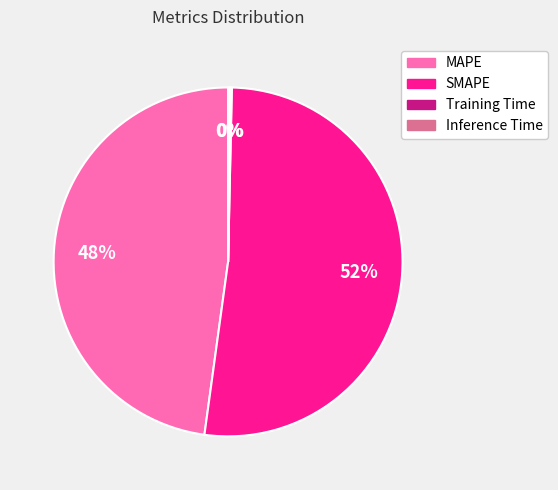

Is it true that SMAPE is 52% of the pie?

True